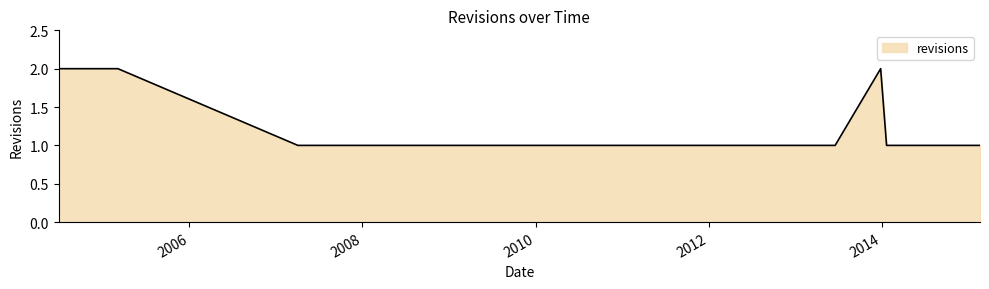

How many lines are shown in the chart?

1